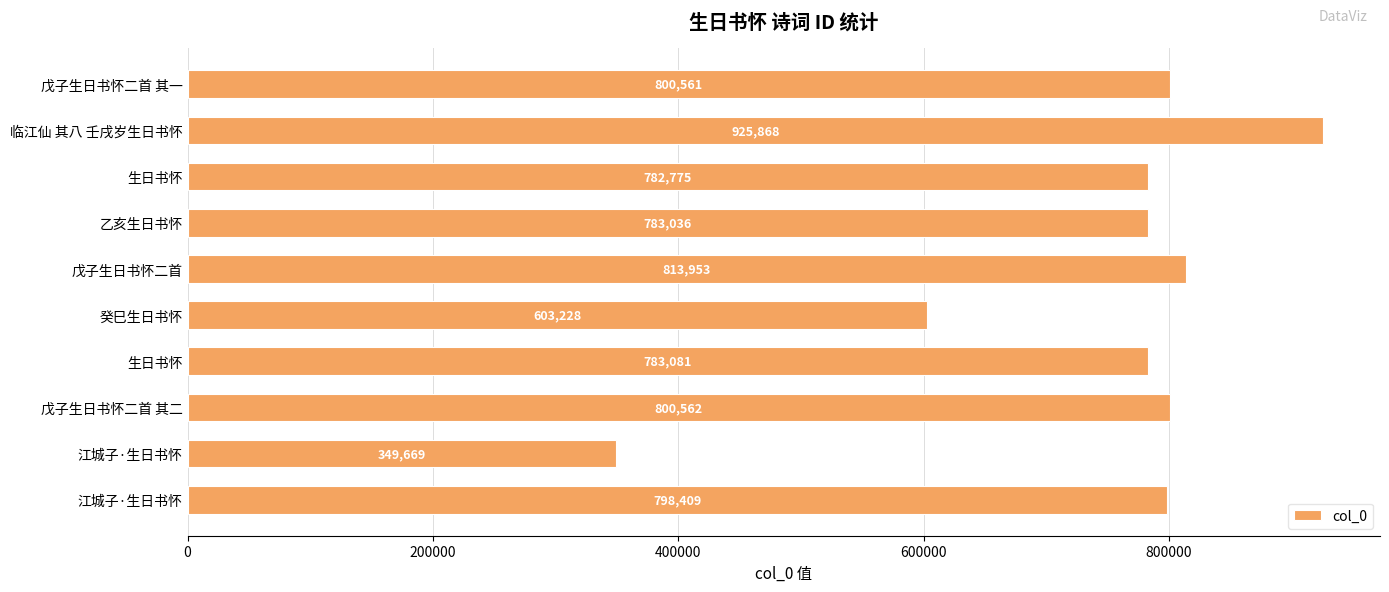

Which label corresponds to the largest value in the chart?

临江仙 其八 壬戌岁生日书怀